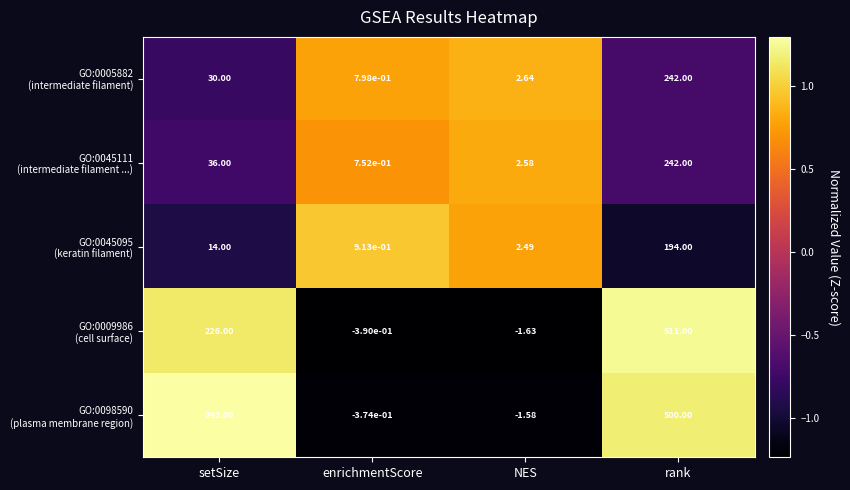

At which category is the sum across all series the highest?

rank